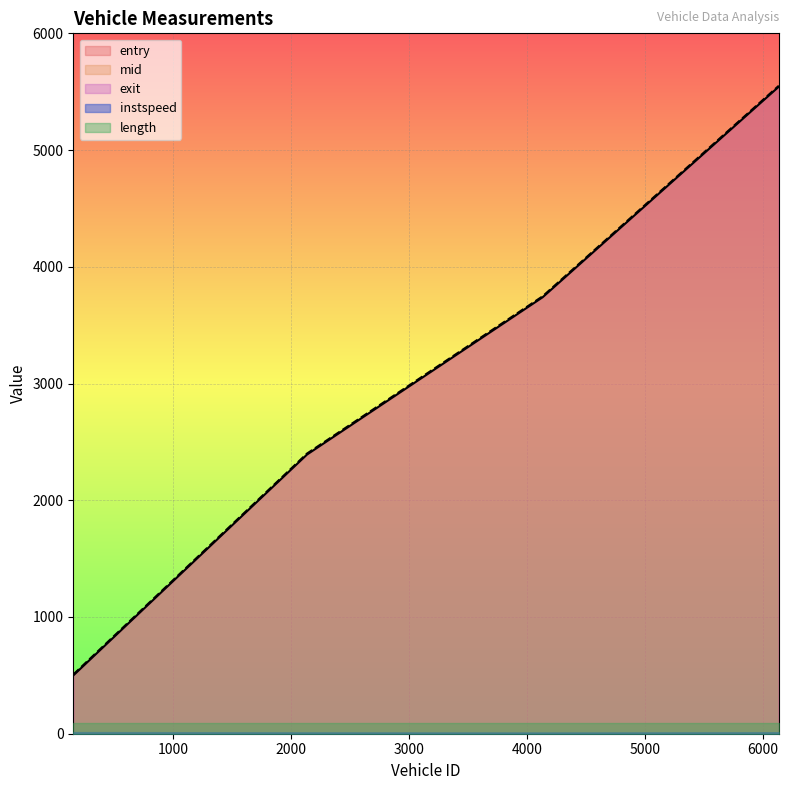

Count the number of categories in the chart.

4